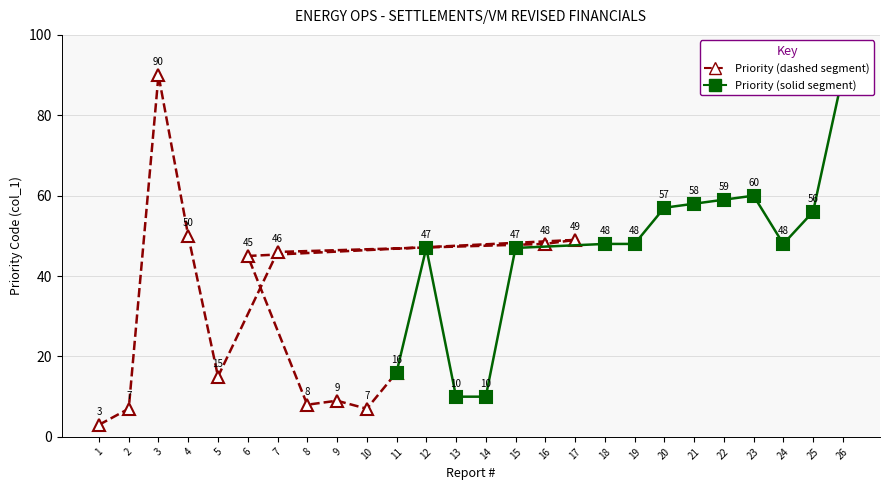

What is the difference between the values at 8 and 22?

51